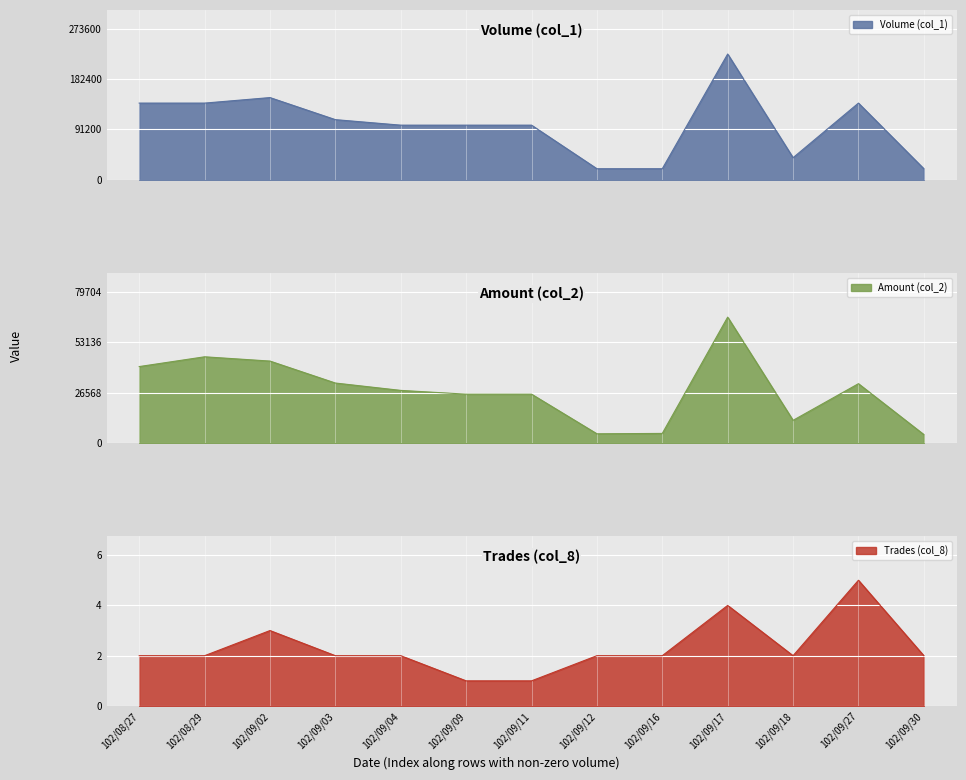

What value does the Trades (col_8) series have at 102/09/03?

2